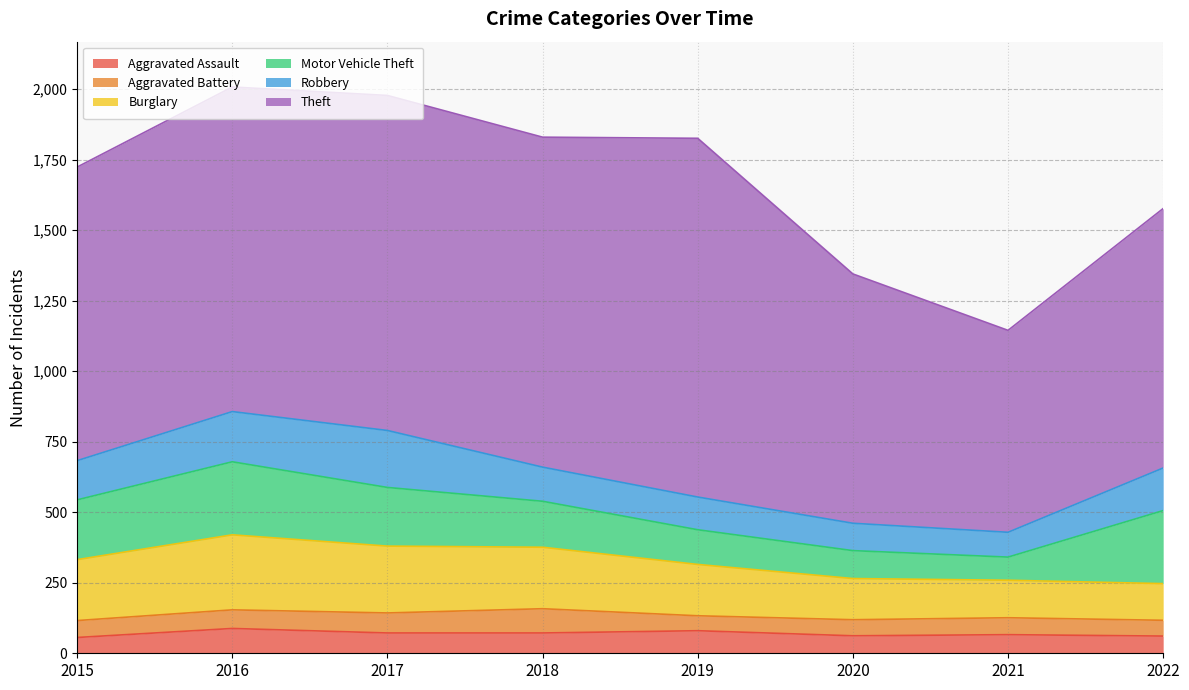

Which series has the largest total across all categories?

Theft